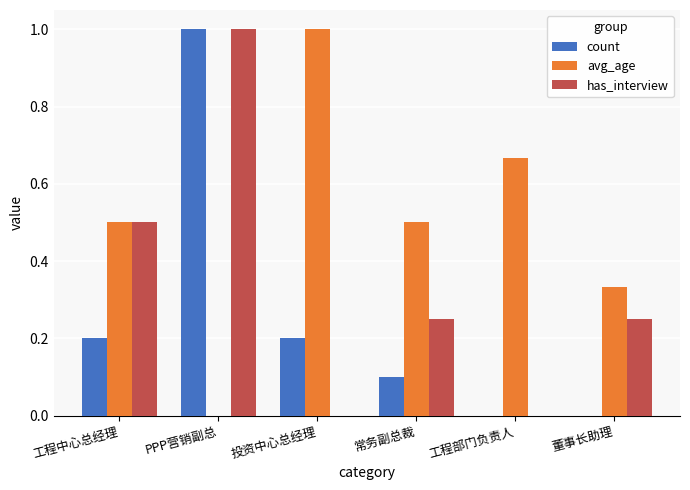

True or false: count has a value of 0.1 at 常务副总裁.

True